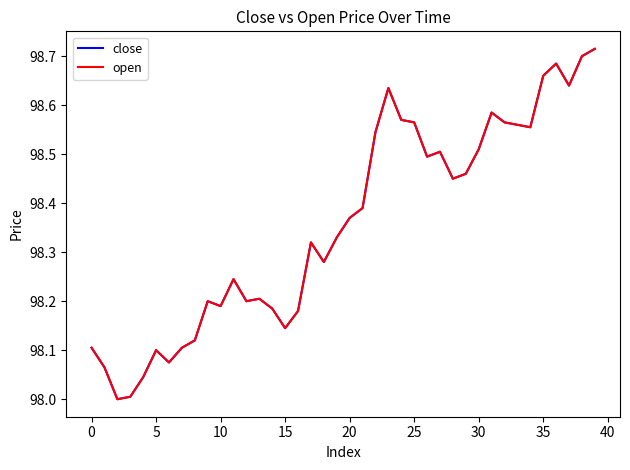

What is the highest value of the open series?

98.7